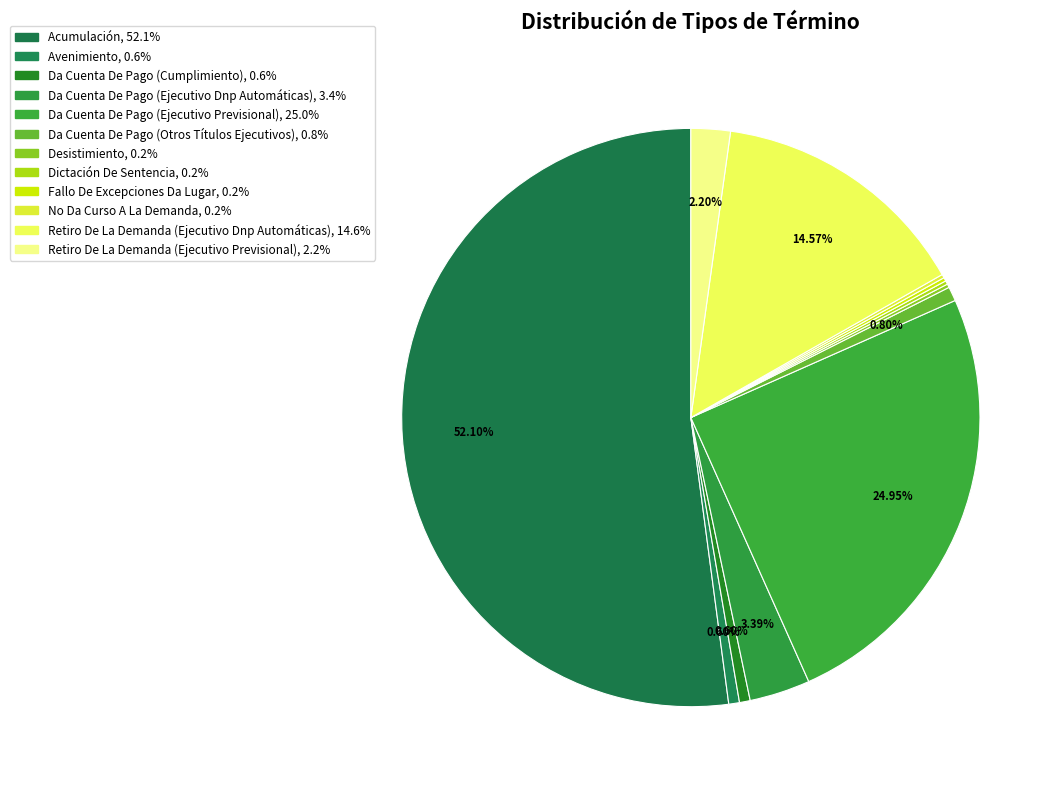

Rank the categories by value from highest to lowest.

Acumulación, Da Cuenta De Pago (Ejecutivo Previsional), Retiro De La Demanda (Ejecutivo Dnp Automáticas), Da Cuenta De Pago (Ejecutivo Dnp Automáticas), Retiro De La Demanda (Ejecutivo Previsional), Da Cuenta De Pago (Otros Títulos Ejecutivos), Avenimiento, Da Cuenta De Pago (Cumplimiento), Desistimiento, Dictación De Sentencia, Fallo De Excepciones Da Lugar, No Da Curso A La Demanda